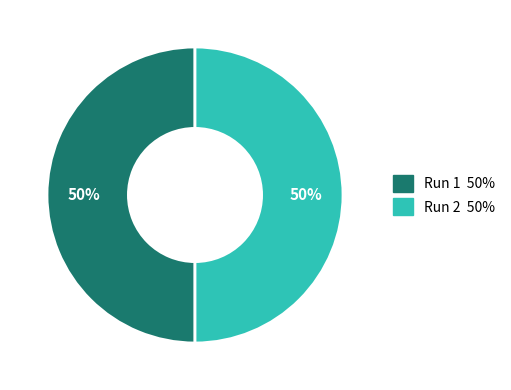

To the nearest percent, what is the average slice percentage?

50%